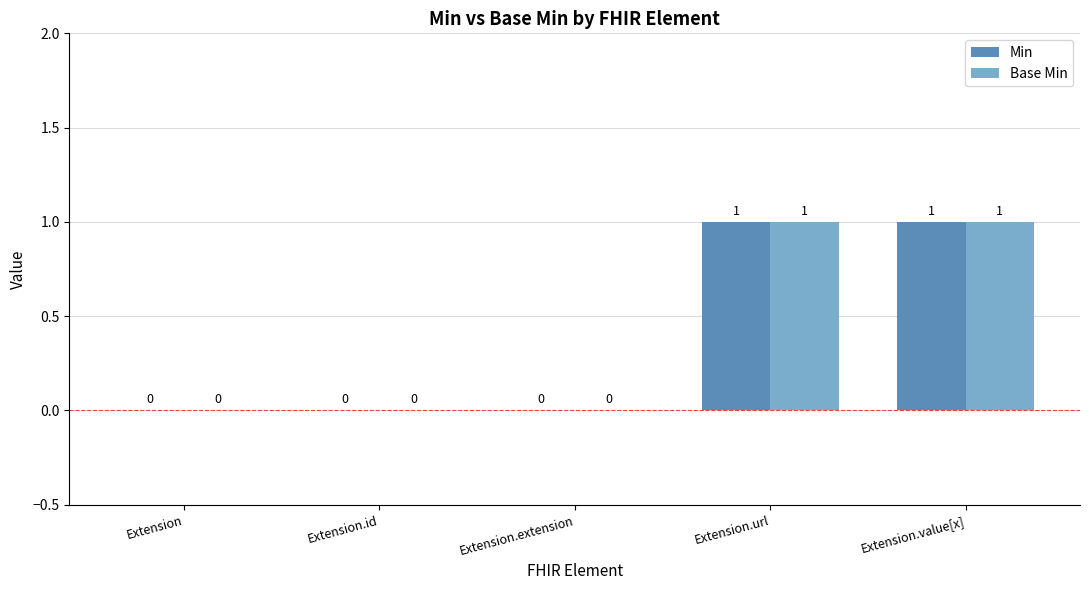

True or false: Min has a value of 1 at Extension.

False